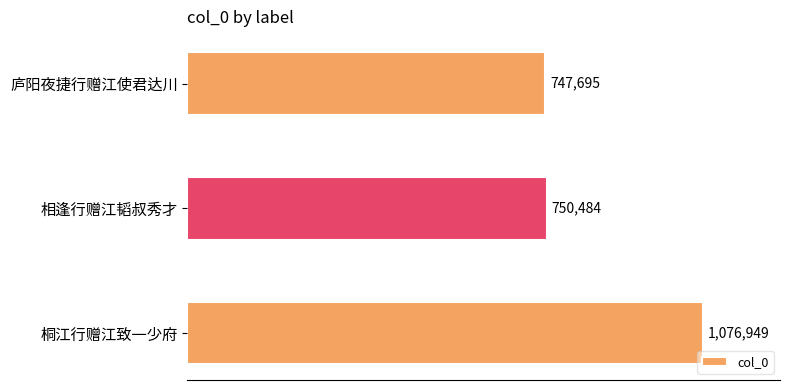

Does the chart contain any negative values?

No